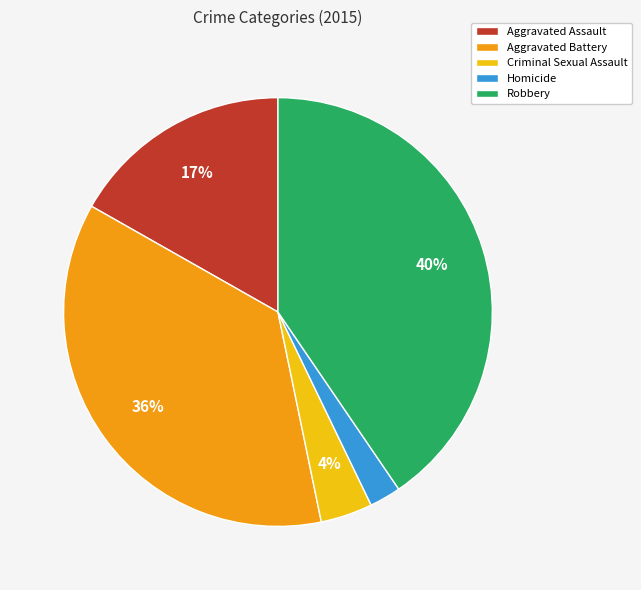

To the nearest percent, what is the difference between the largest and smallest slice percentages?

38%